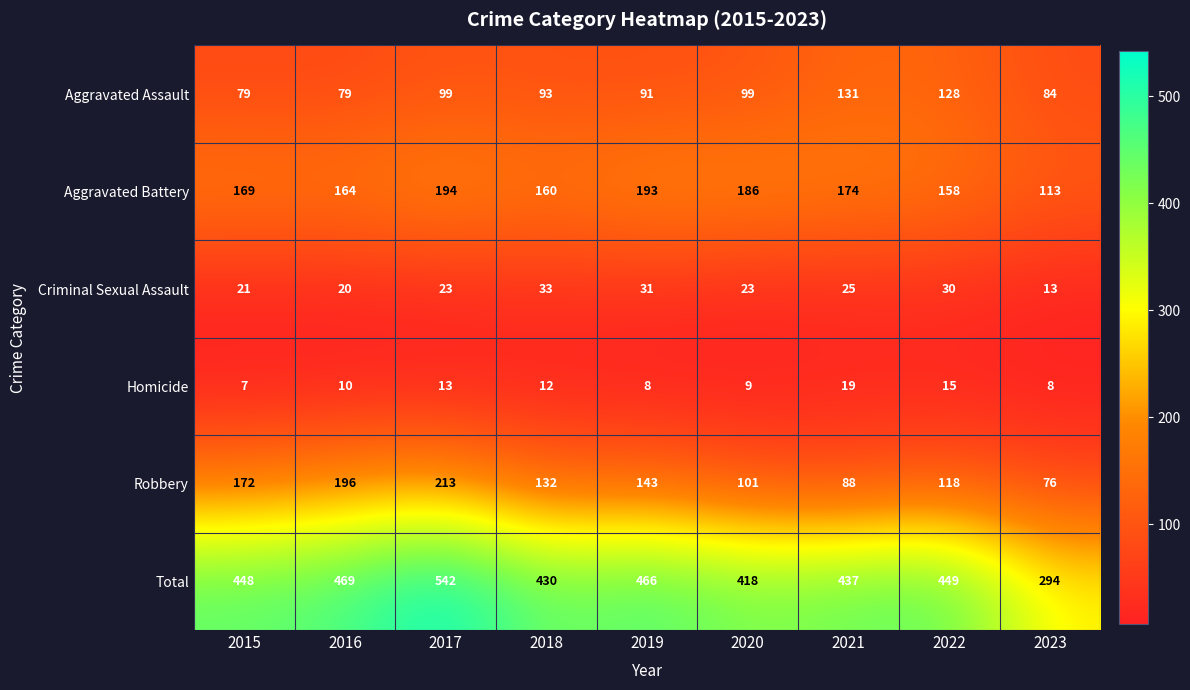

Rank the series at 2015 from highest to lowest value.

Total, Robbery, Aggravated Battery, Aggravated Assault, Criminal Sexual Assault, Homicide